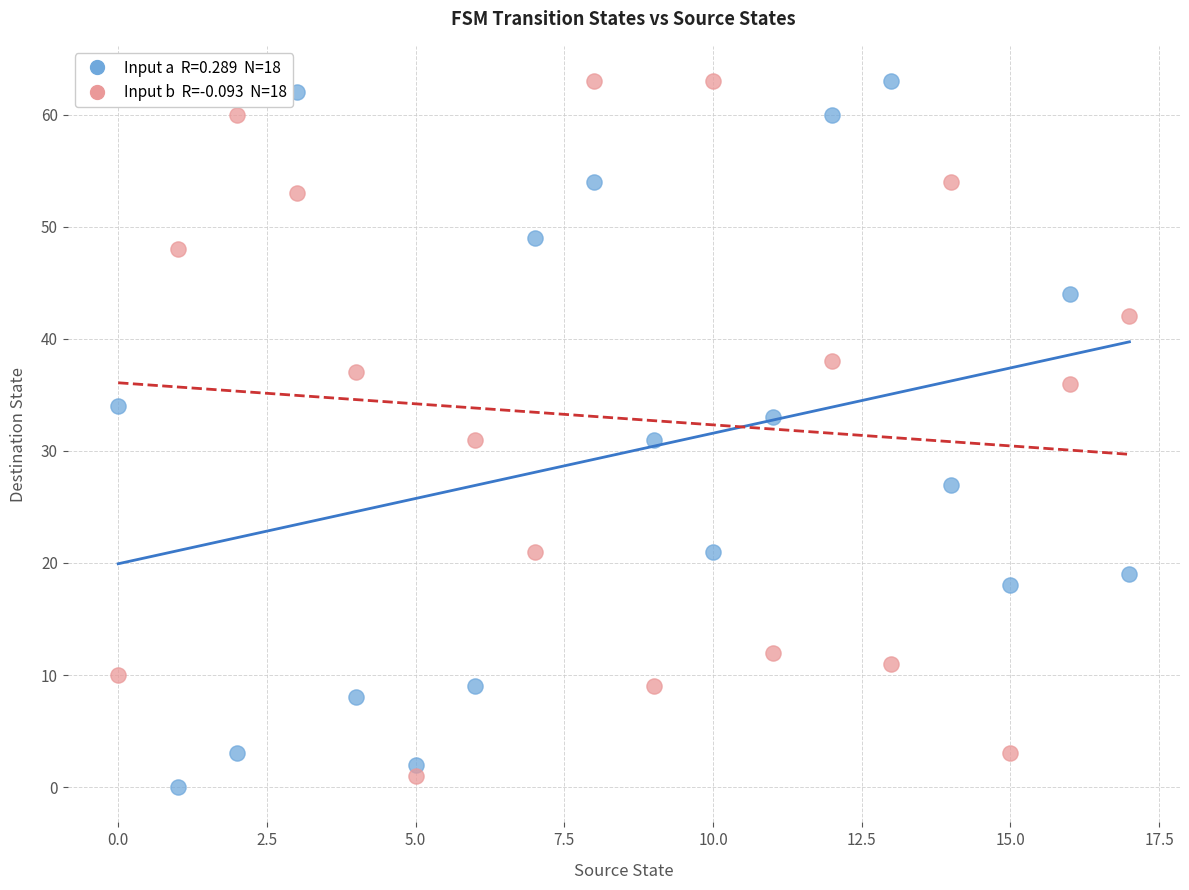

Across all data points, what is the range of Y values (max minus min)?

63